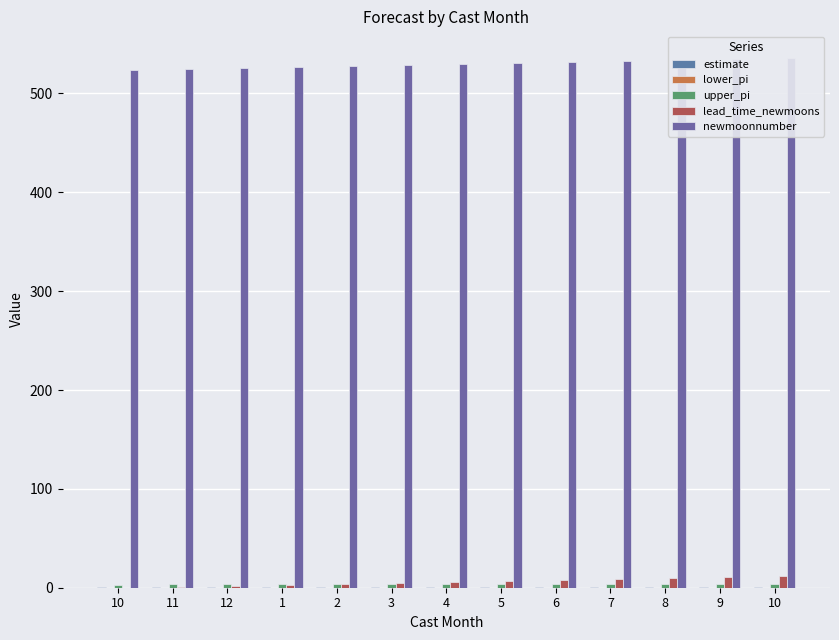

List the series in order of their peak value, lowest first.

lower_pi, estimate, upper_pi, lead_time_newmoons, newmoonnumber